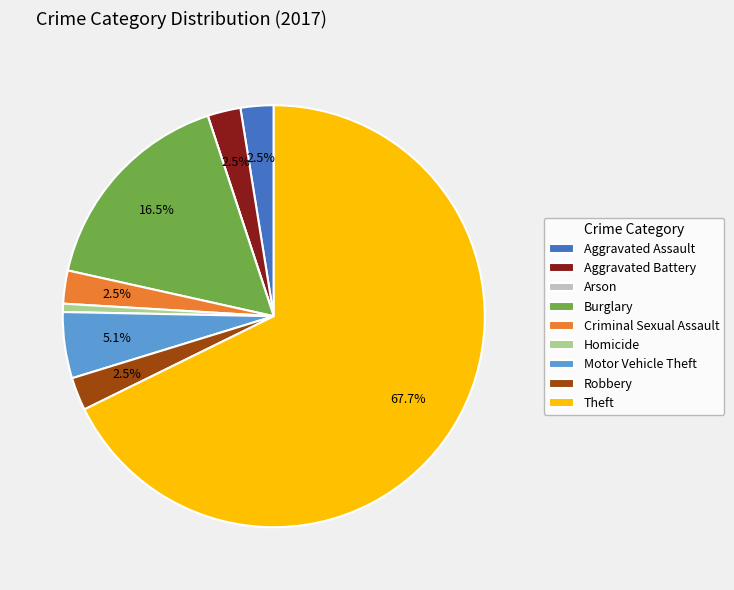

Which has a higher value, Burglary or Motor Vehicle Theft?

Burglary